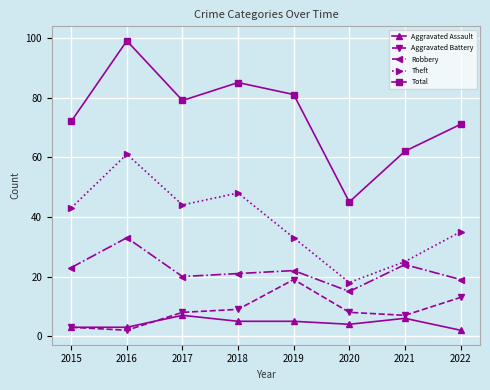

Reading left to right, transcribe all the data shown in this chart.

Aggravated Assault: 3	3	7	5	5	4	6	2
Aggravated Battery: 3	2	8	9	19	8	7	13
Robbery: 23	33	20	21	22	15	24	19
Theft: 43	61	44	48	33	18	25	35
Total: 72	99	79	85	81	45	62	71